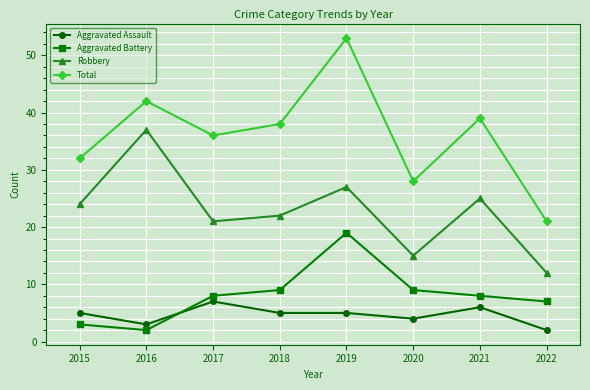

How many interior local valleys does the Aggravated Battery series have?

1